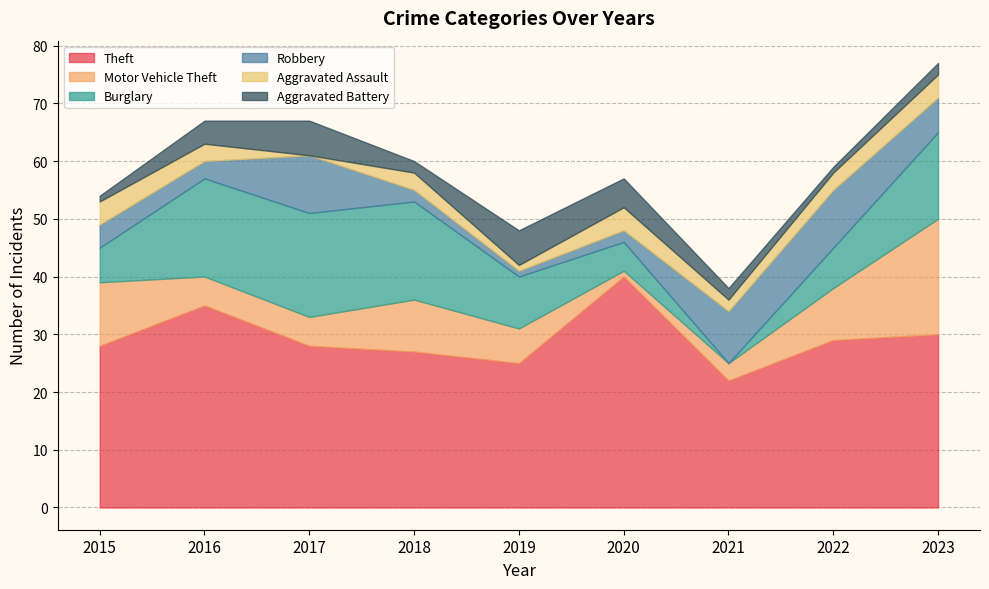

Does the chart have visible grid lines?

Yes